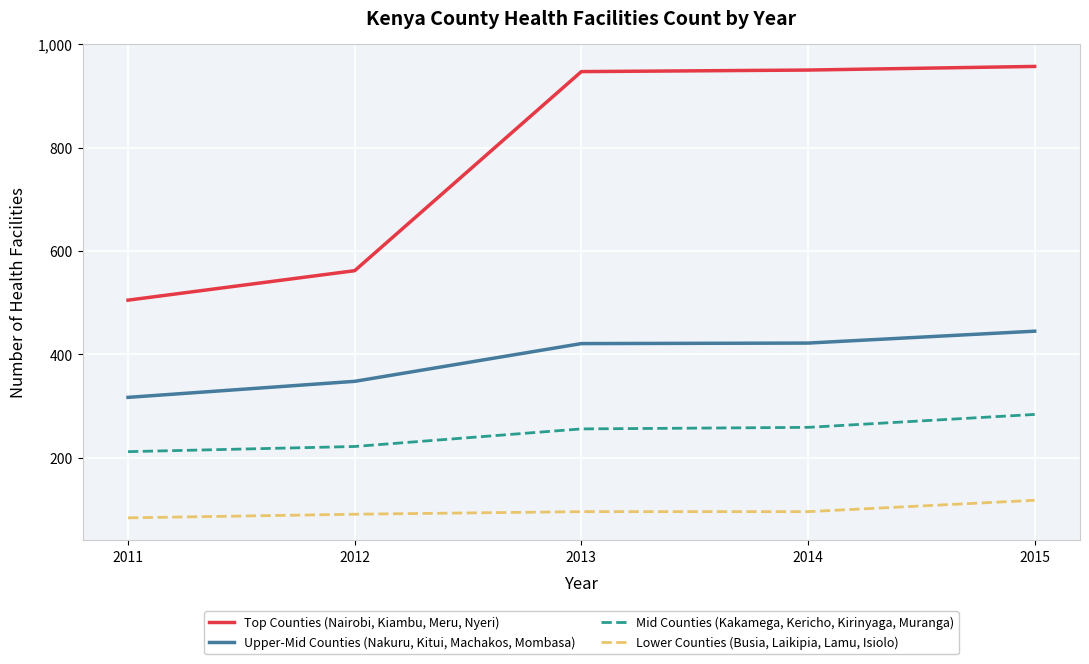

Does the chart display data point markers on the line(s)?

No